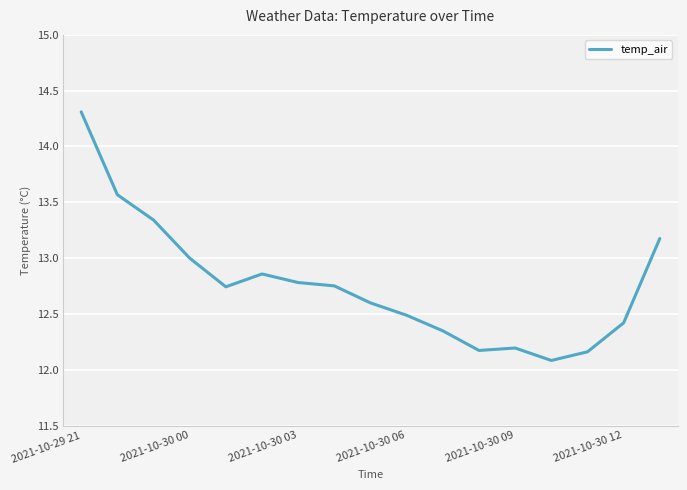

What is the difference between the second highest and second lowest values?

1.4